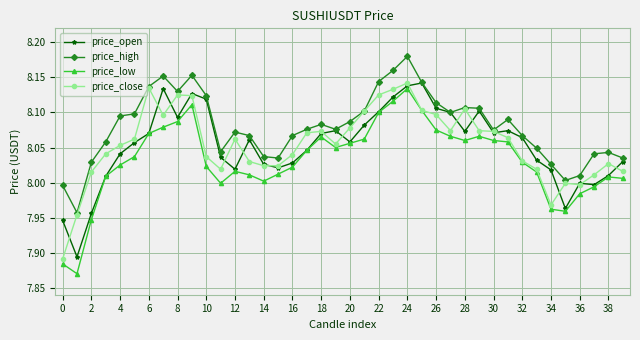

True or false: price_low has more than 0 points higher than both neighbors.

True